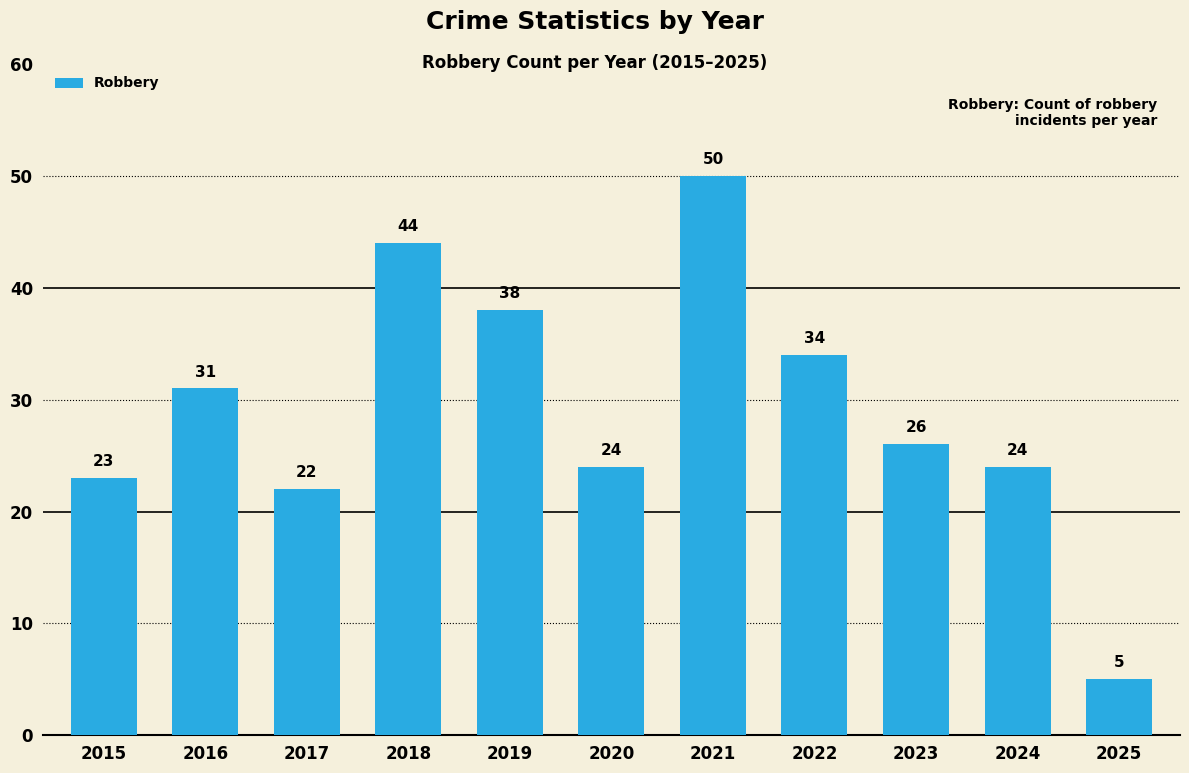

The value at 2021 is 50. True or false?

True